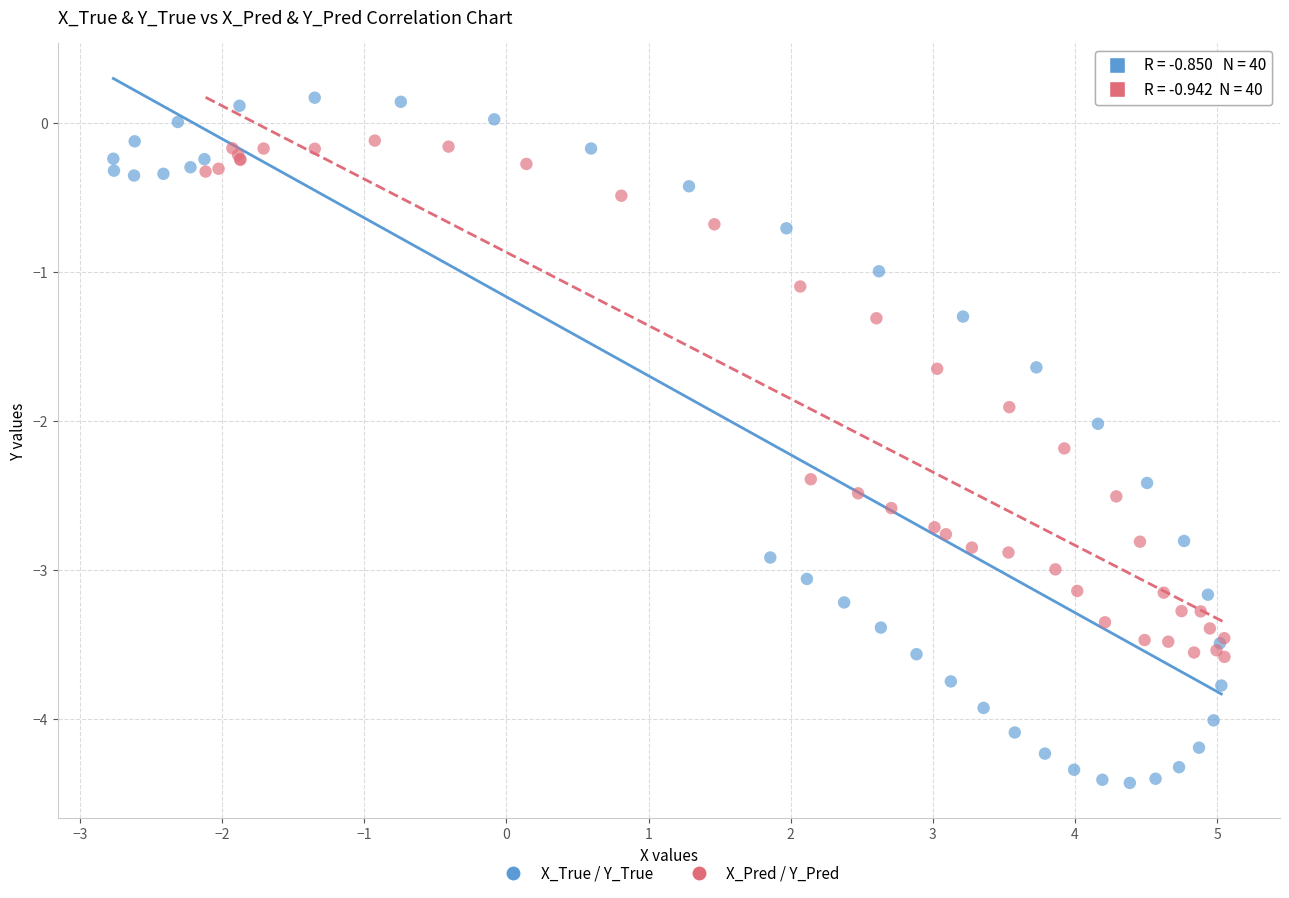

Which series has the largest Y range (max minus min)?

X_True / Y_True